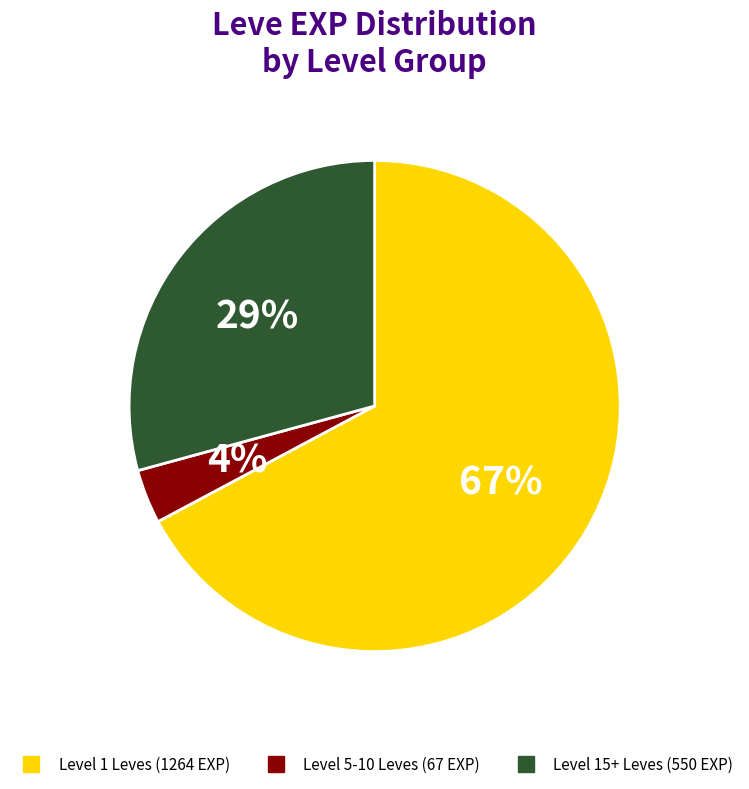

How many slices are in this pie chart?

3